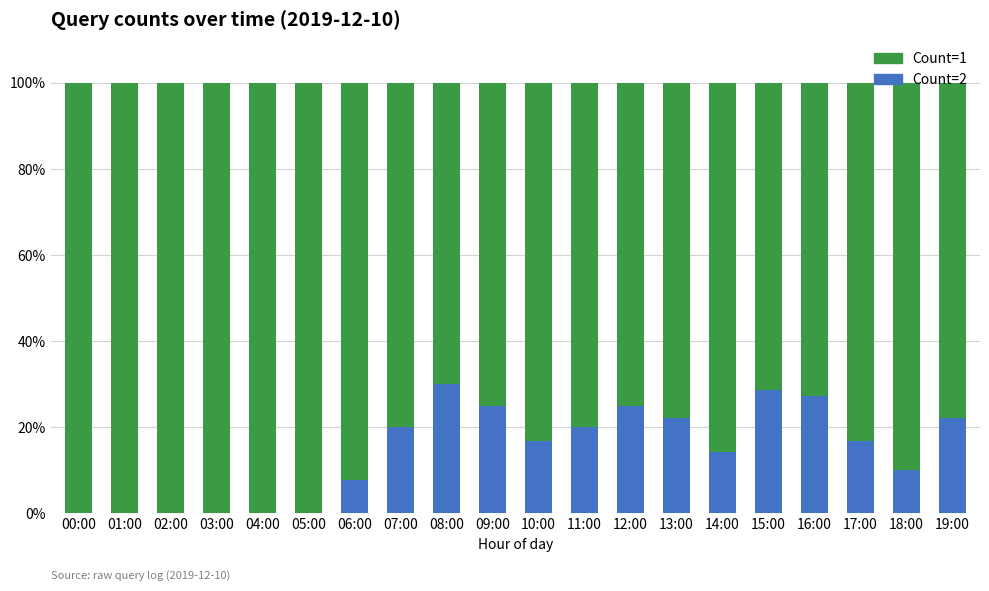

What is the total value across all series at 08:00?

100.0